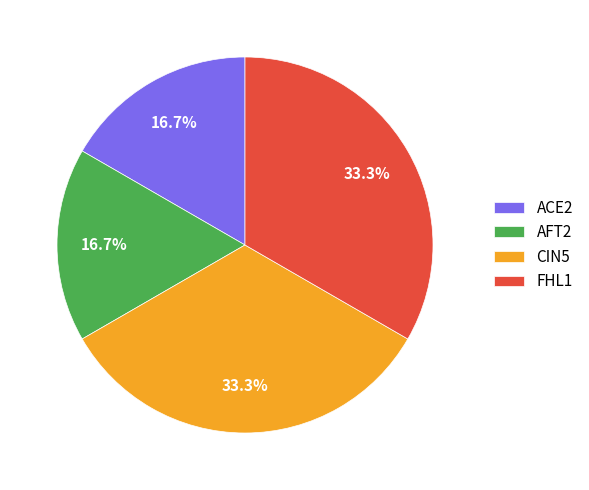

Is it true that AFT2 is 1% of the pie?

False